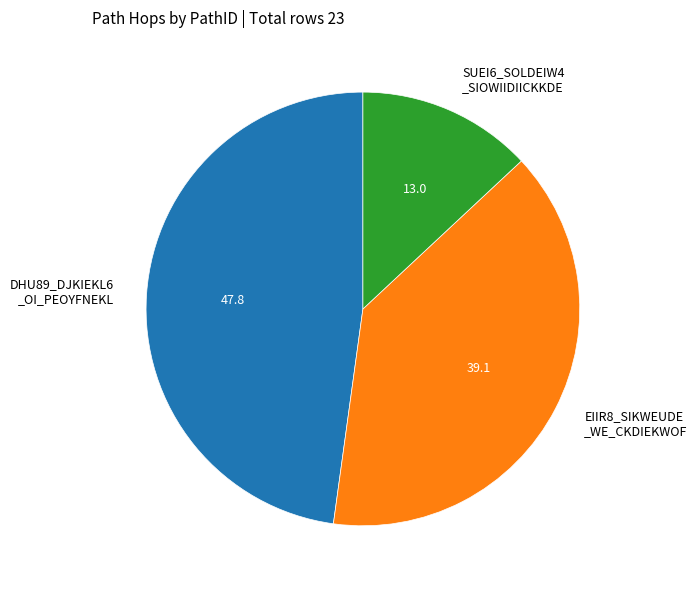

Is the sum of EIIR8_SIKWEUDE _WE_CKDIEKWOF and SUEI6_SOLDEIW4 _SIOWIIDIICKKDE greater than half?

Yes